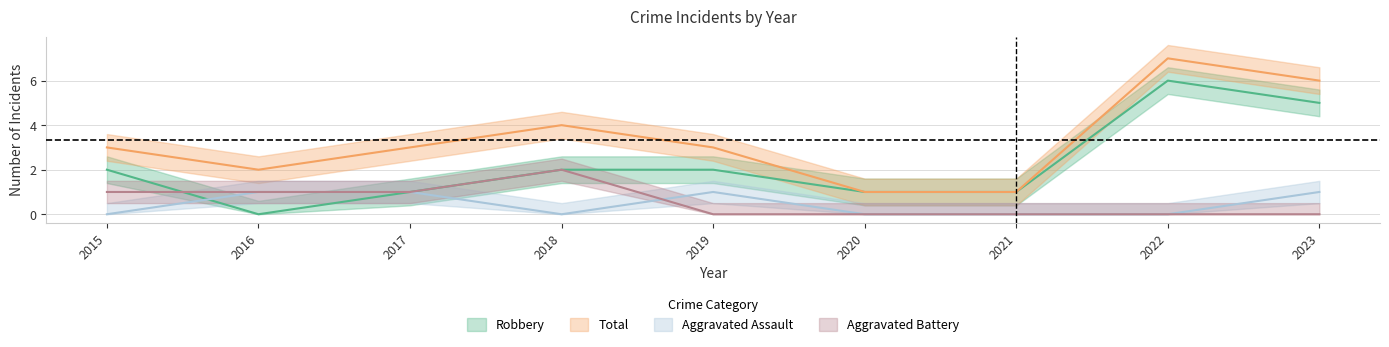

At which category is the sum across all series the highest?

2022